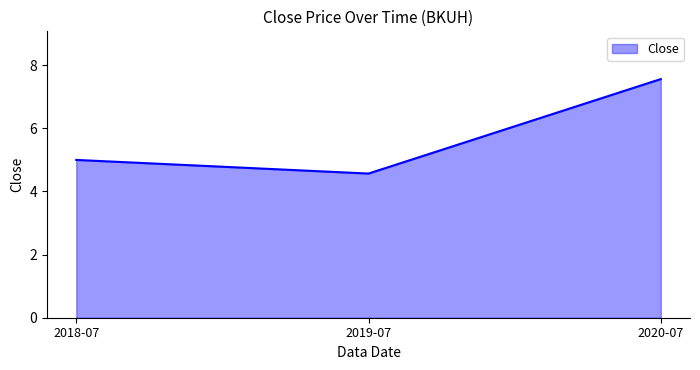

What is the difference between the maximum and minimum values?

3.0